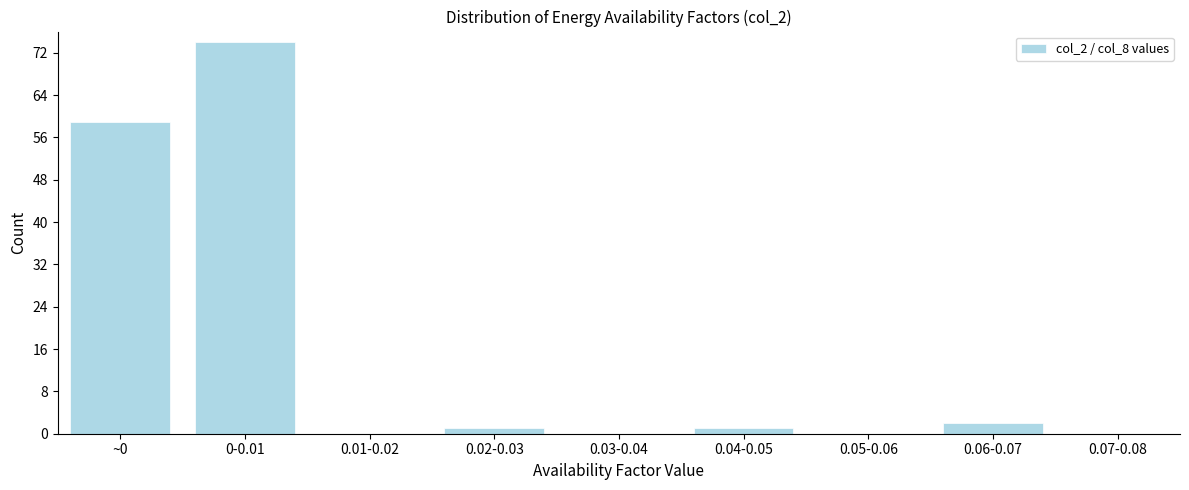

Reading right to left, transcribe all the data shown in this chart.

0.07-0.08=0	0.06-0.07=2	0.05-0.06=0	0.04-0.05=1	0.03-0.04=0	0.02-0.03=1	0.01-0.02=0	0-0.01=74	~0=59